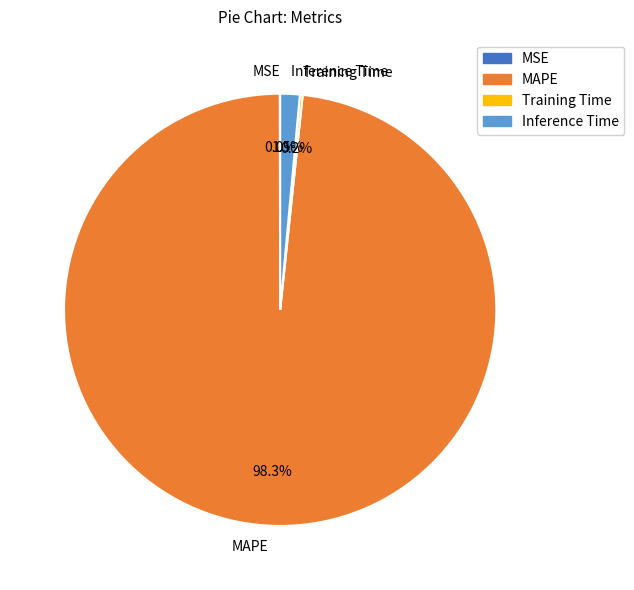

To the nearest percent, what is the difference between the largest and smallest slice percentages?

98%